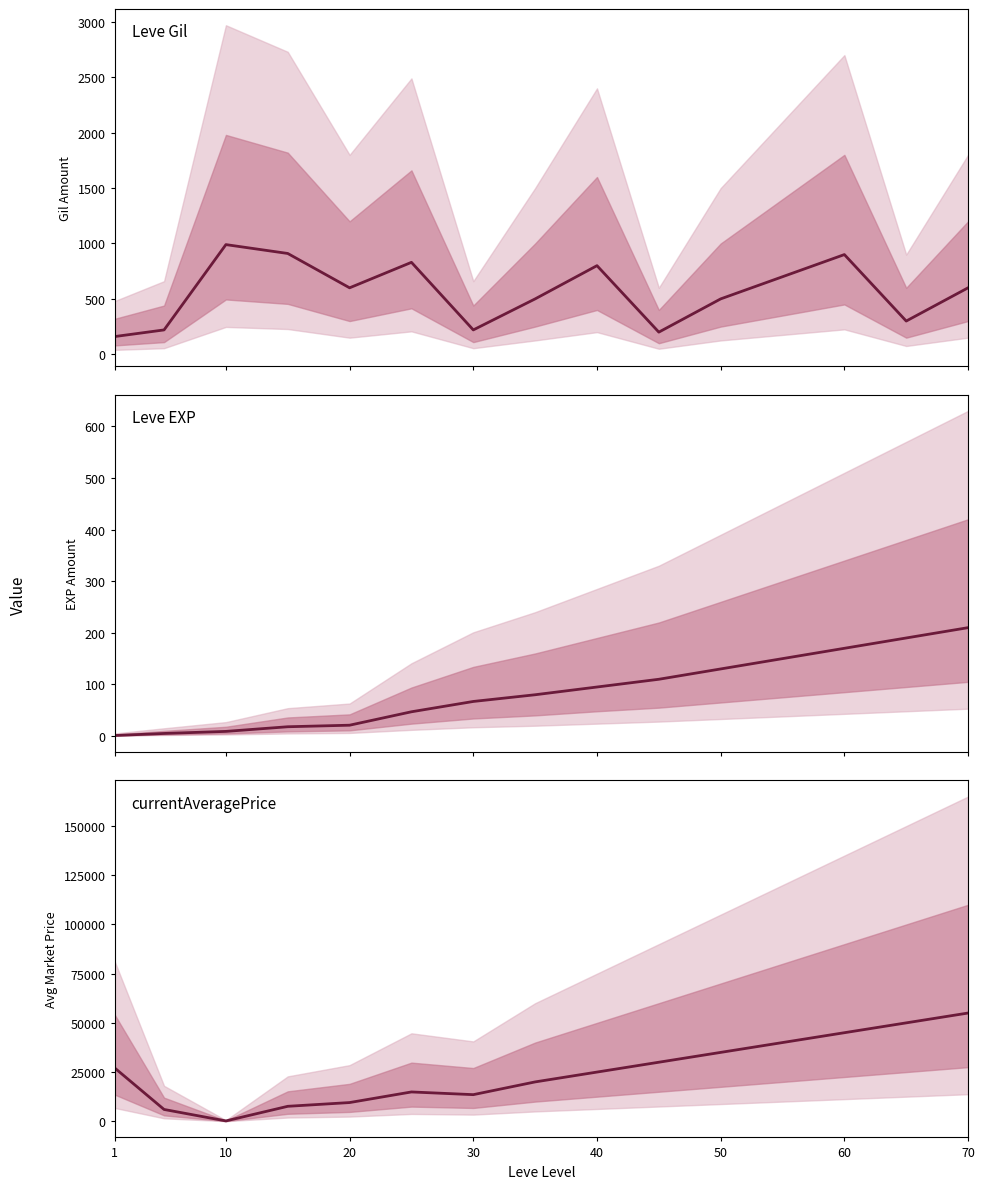

What is the average value of the Leve Gil series?

562